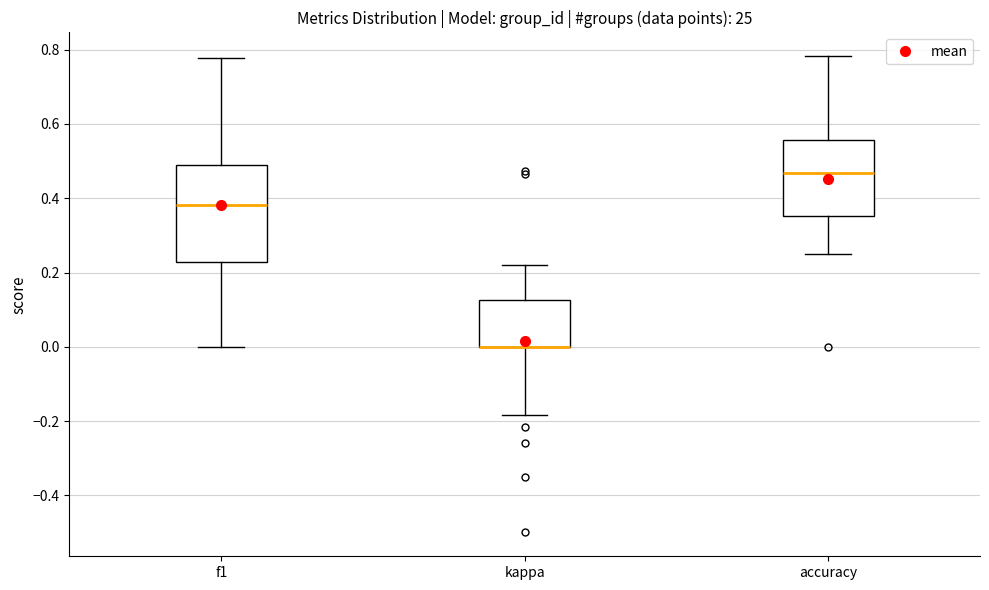

Reading left to right, read every box against the y-axis: the position of its median line, the range the box covers, and the ends of its whiskers. The values are not printed on the chart, so give them approximately, as read against the axis.

f1: median 0.38, box 0.22 to 0.50, whiskers 0.00 to 0.78
kappa: median 0.00 (drawn on the box's lower edge), box 0.00 to 0.12, whiskers -0.18 to 0.22
accuracy: median 0.46, box 0.36 to 0.56, whiskers 0.26 to 0.78